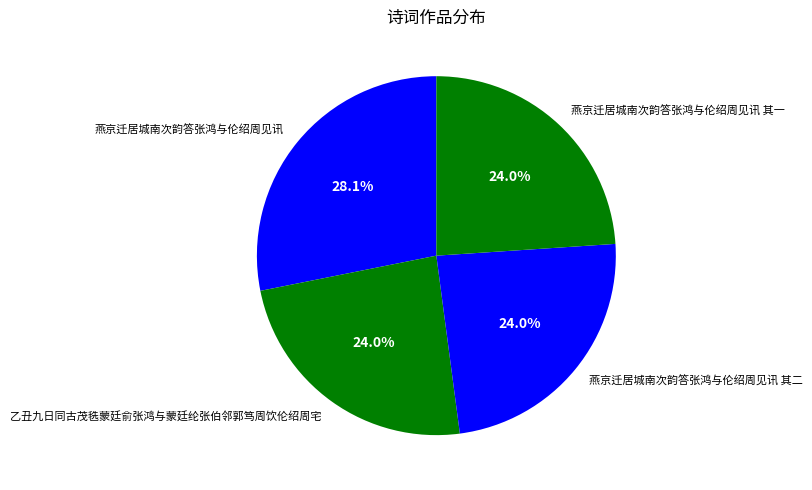

Combined, do 燕京迁居城南次韵答张鸿与伦绍周见讯 其一 and 乙丑九日同古茂毨蒙廷俞张鸿与蒙廷纶张伯邻郭笃周饮伦绍周宅 account for over 50%?

No